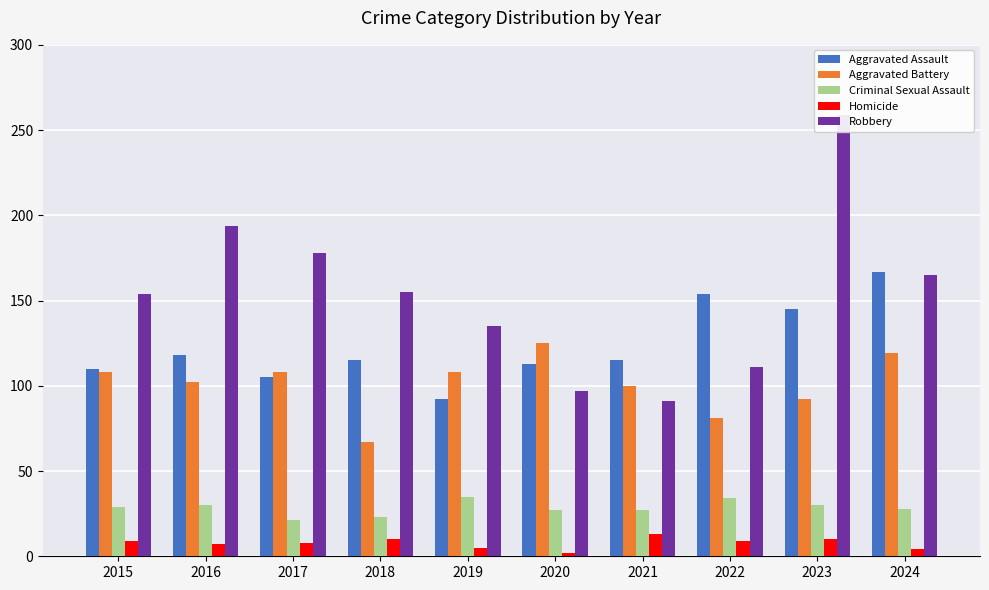

Rank the series at 2021 from lowest to highest value.

Homicide, Criminal Sexual Assault, Robbery, Aggravated Battery, Aggravated Assault